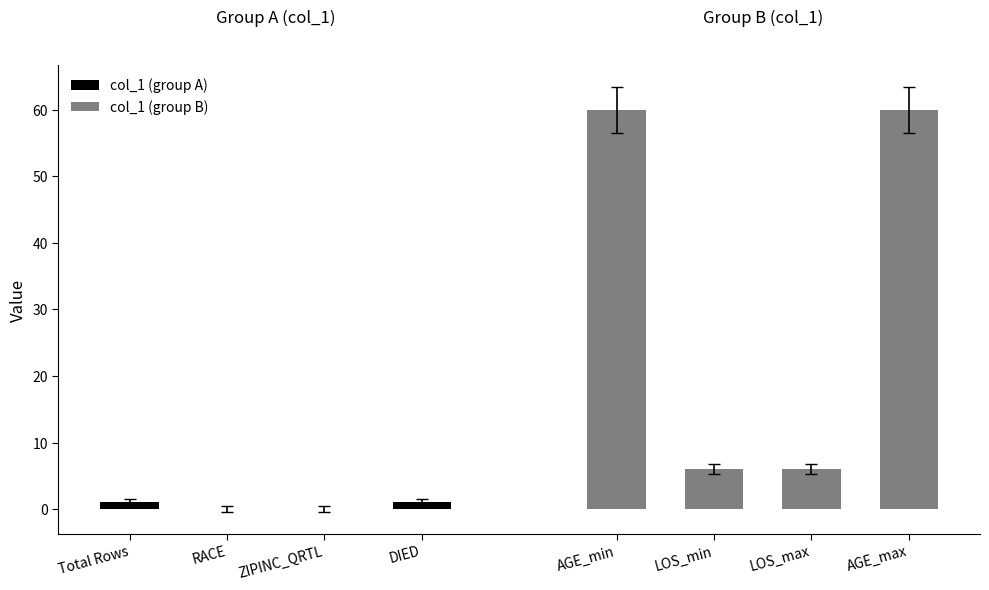

List the series in order of their peak value, lowest first.

col_1 (group A), col_1 (group B)